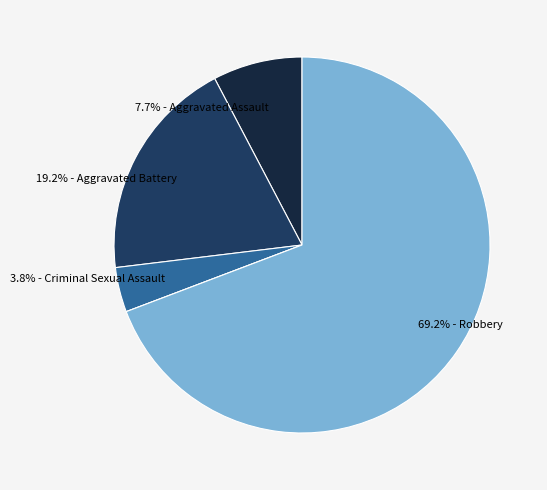

Is there a majority slice in this chart?

Yes